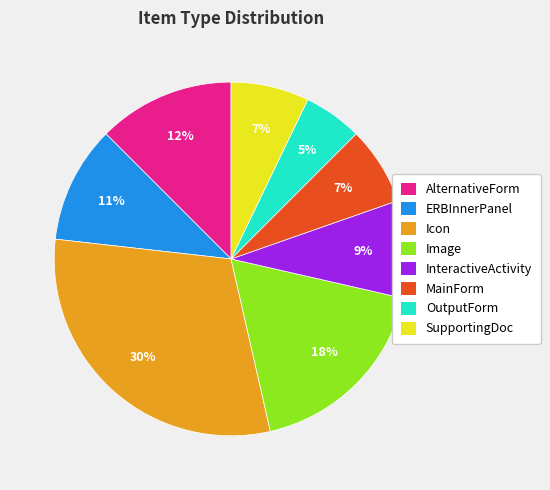

Is the sum of Icon and SupportingDoc greater than half?

No